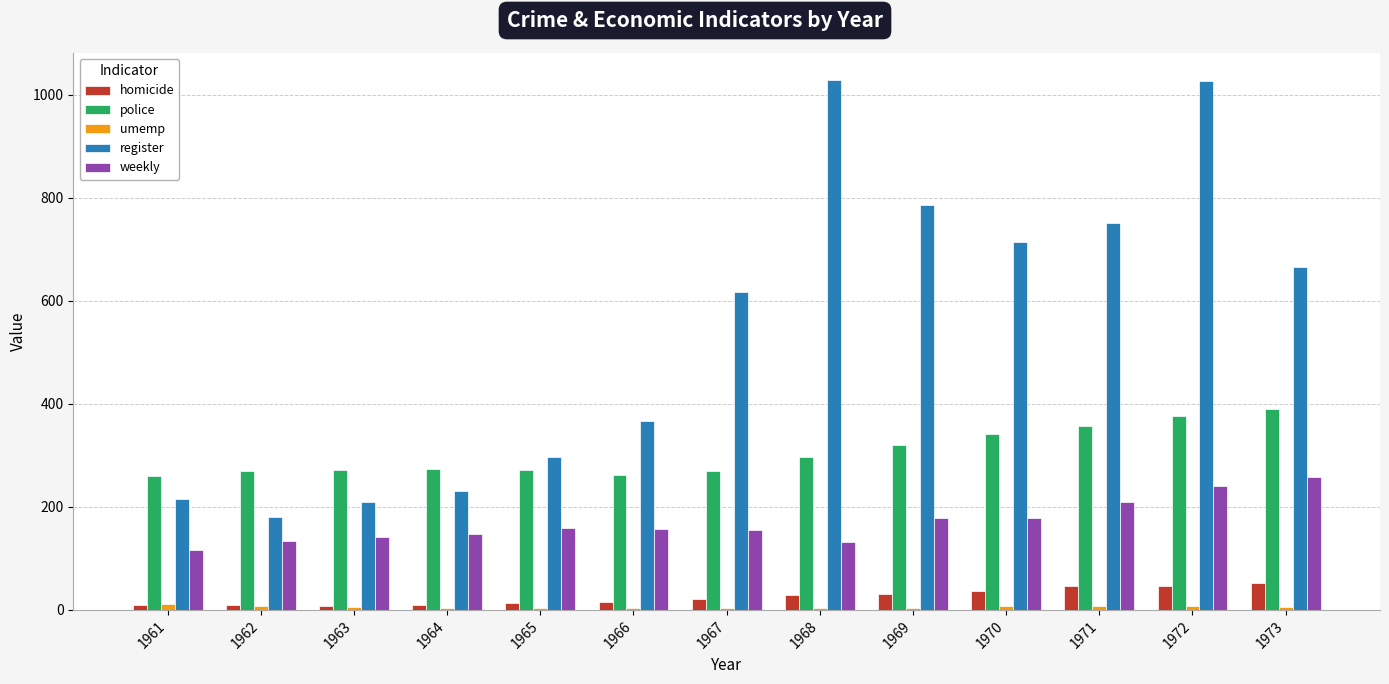

Is the value of weekly at 1970 greater than the value of police at 1962?

No